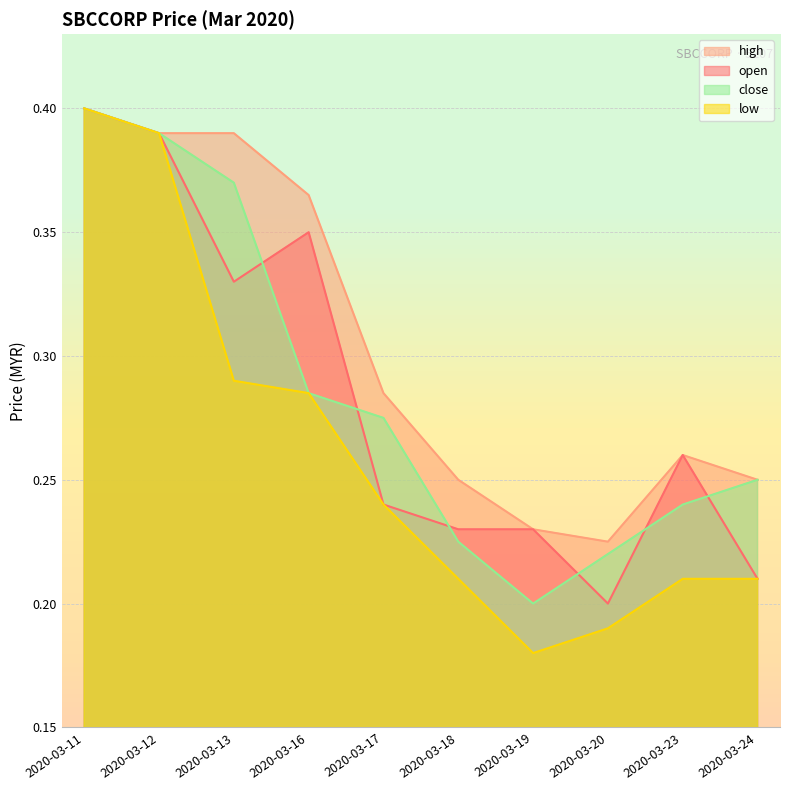

Between 2020-03-13 and 2020-03-19, which is larger?

2020-03-13